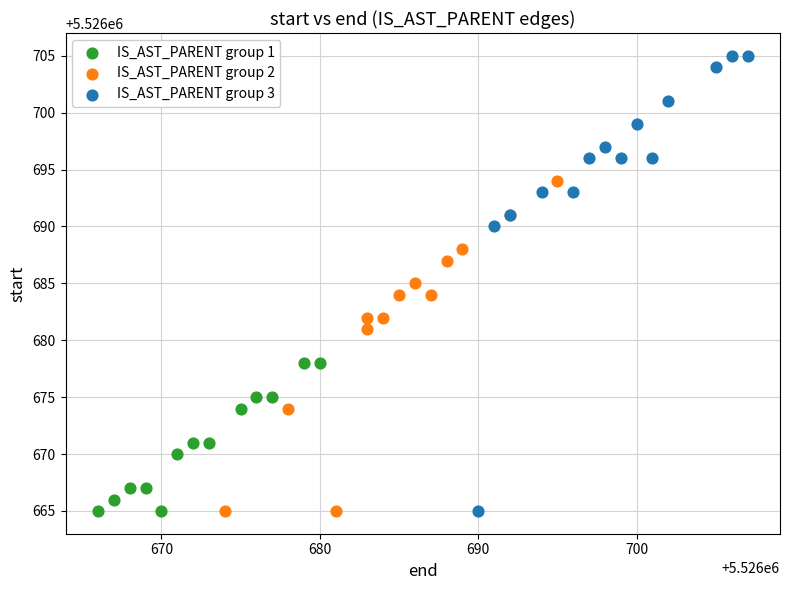

Which series contains the highest Y value?

IS_AST_PARENT group 3